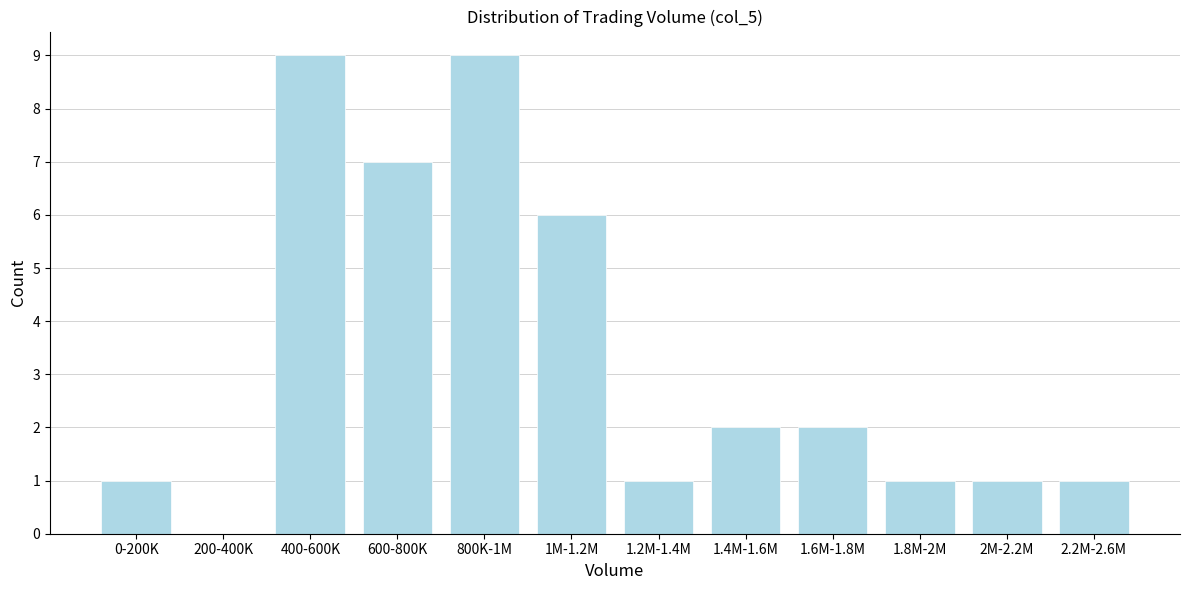

Reading left to right, extract all data points from this chart.

0-200K=1	200-400K=0	400-600K=9	600-800K=7	800K-1M=9	1M-1.2M=6	1.2M-1.4M=1	1.4M-1.6M=2	1.6M-1.8M=2	1.8M-2M=1	2M-2.2M=1	2.2M-2.6M=1